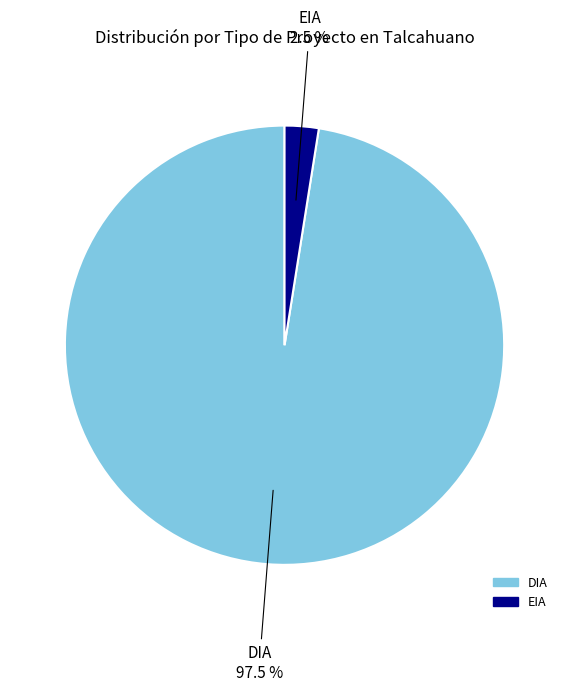

To the nearest percent, what is the difference between the DIA and EIA slice percentages?

95%